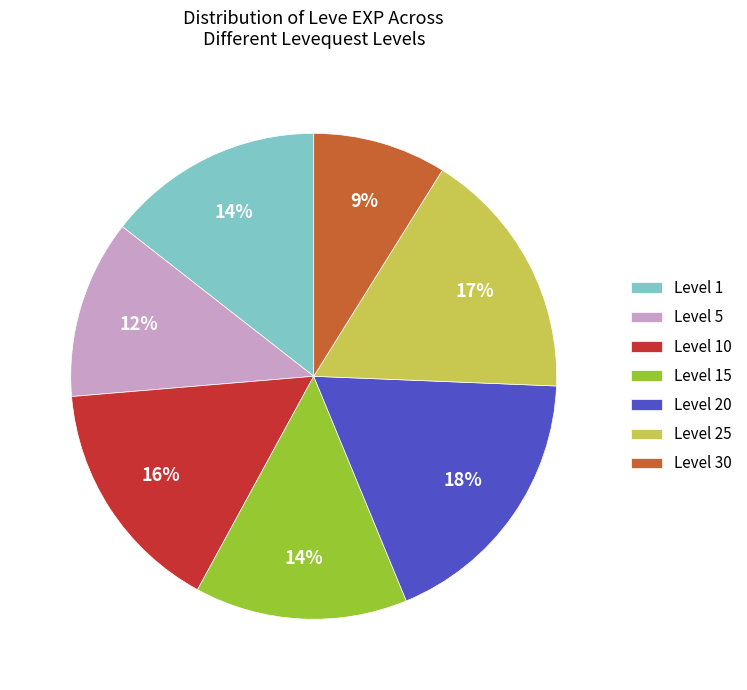

To the nearest percent, what percentage of the pie is Level 5?

12%